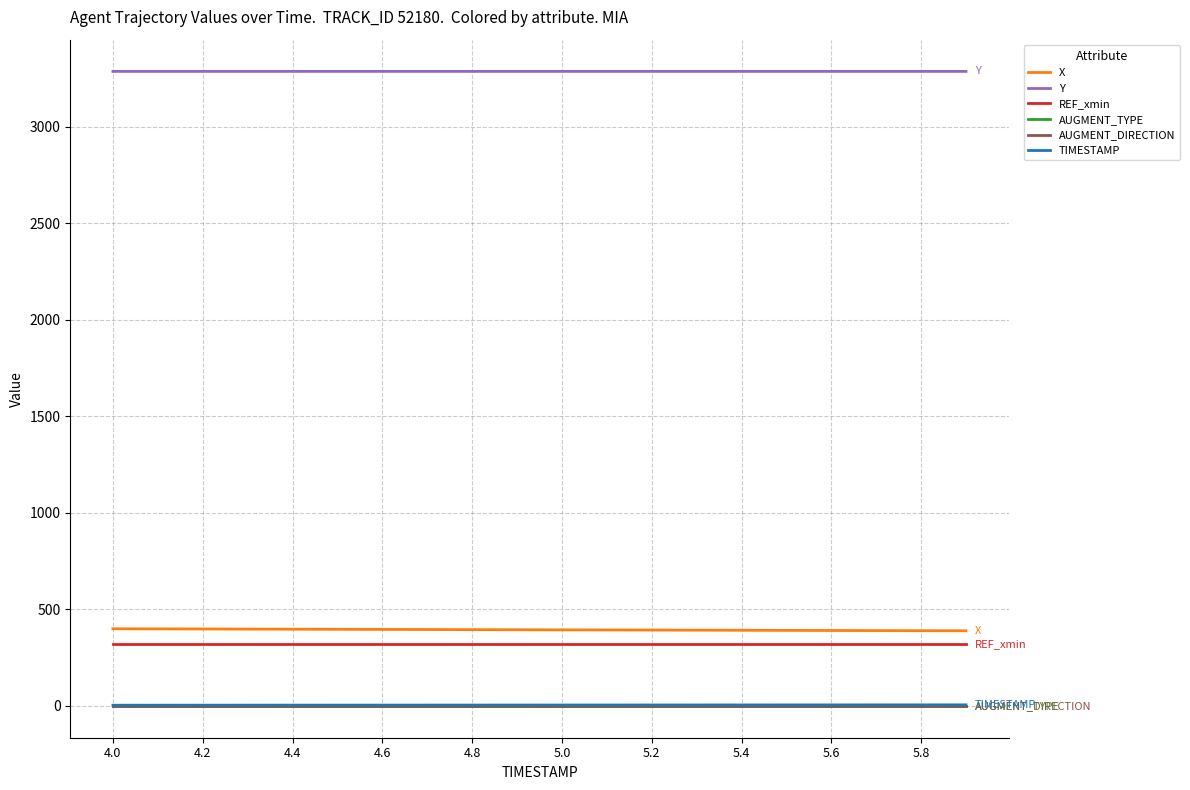

Which series has the largest total across all categories?

Y